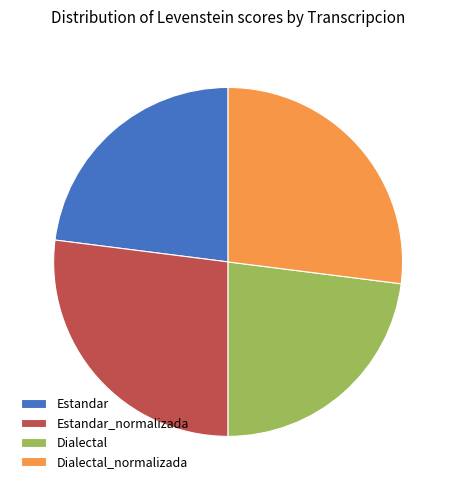

Do Estandar_normalizada and Dialectal_normalizada together represent more than half of the pie?

Yes